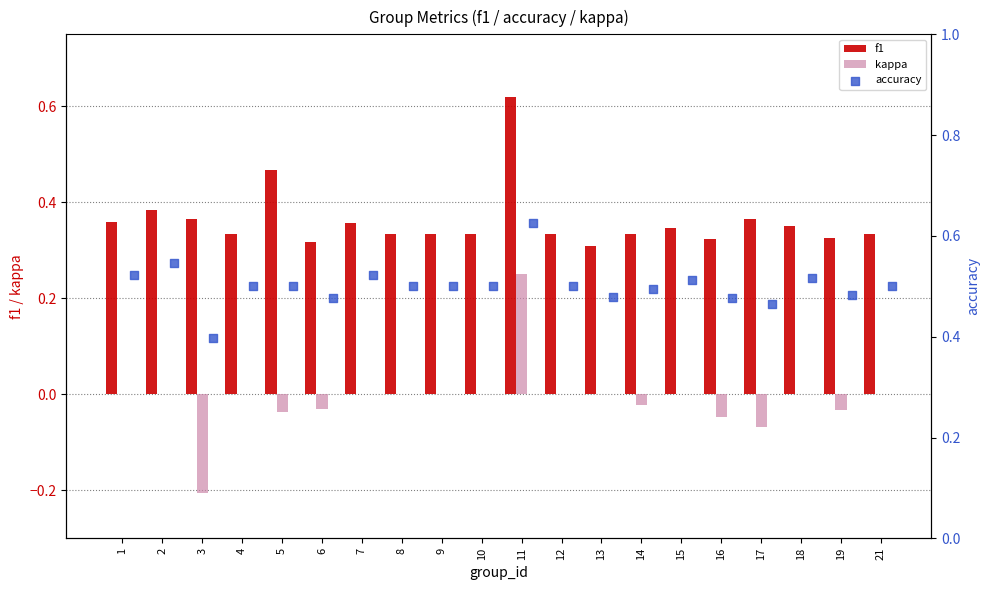

At how many categories does at least one series exceed 0?

20